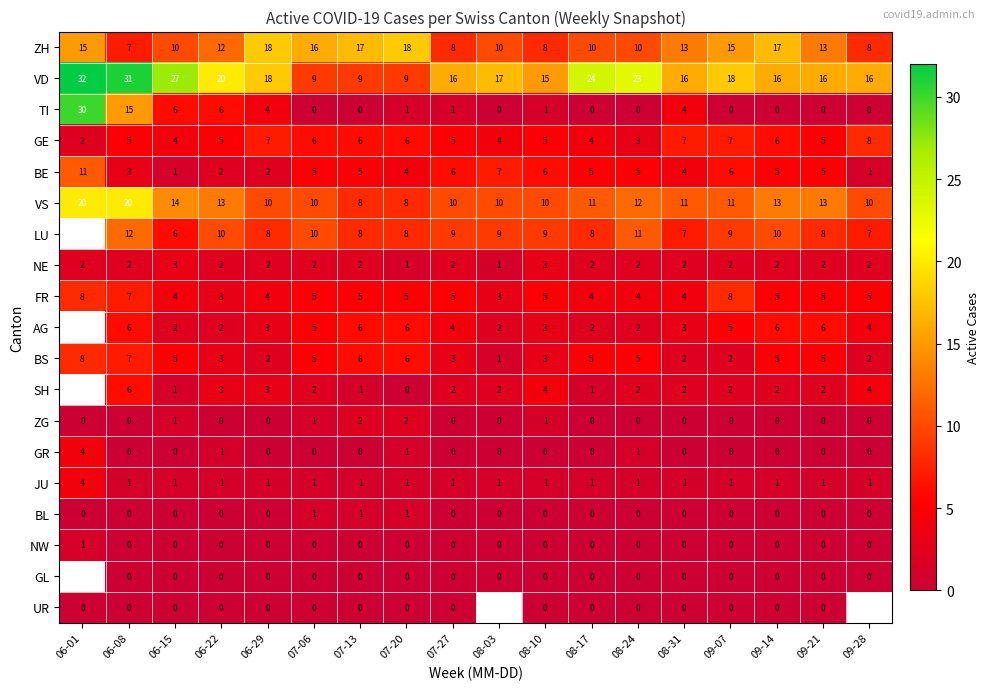

Where does the ZH series first go above 13?

06-01